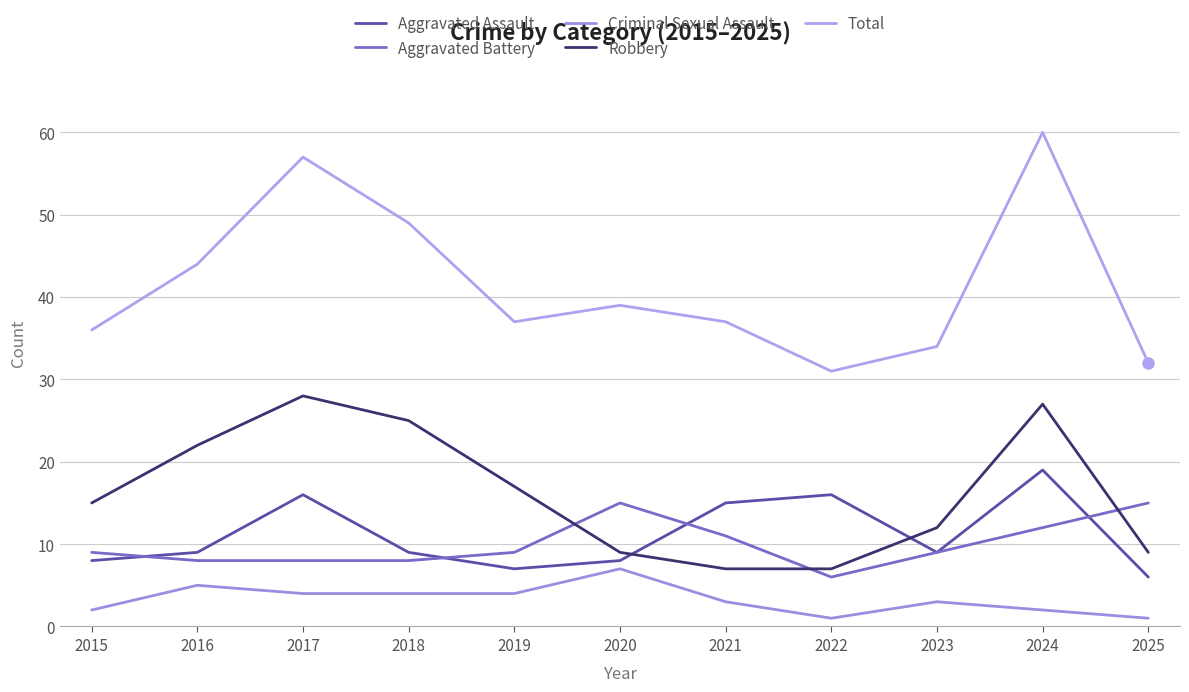

What is the sum of the Criminal Sexual Assault values at 2020 and 2023?

10